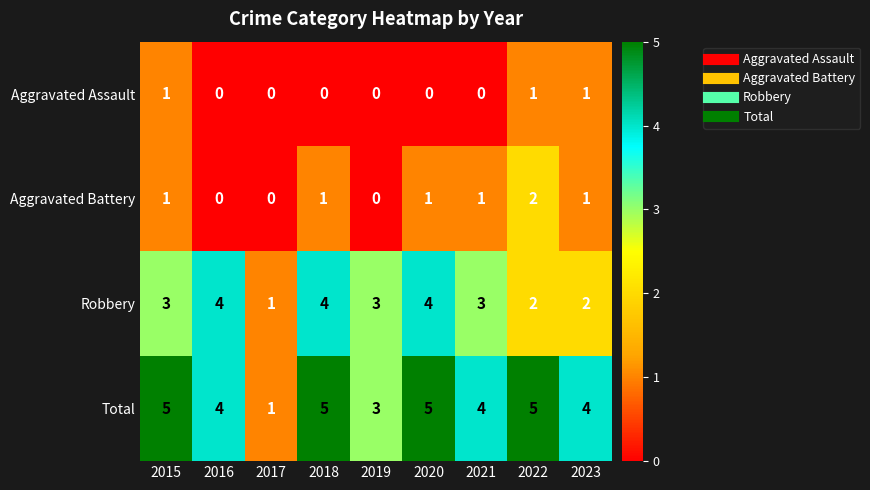

What is the average value of the Total series?

4